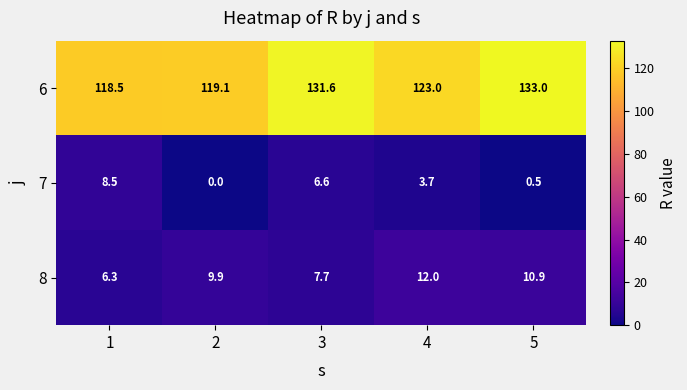

What is the total value across all series at 2?

129.0